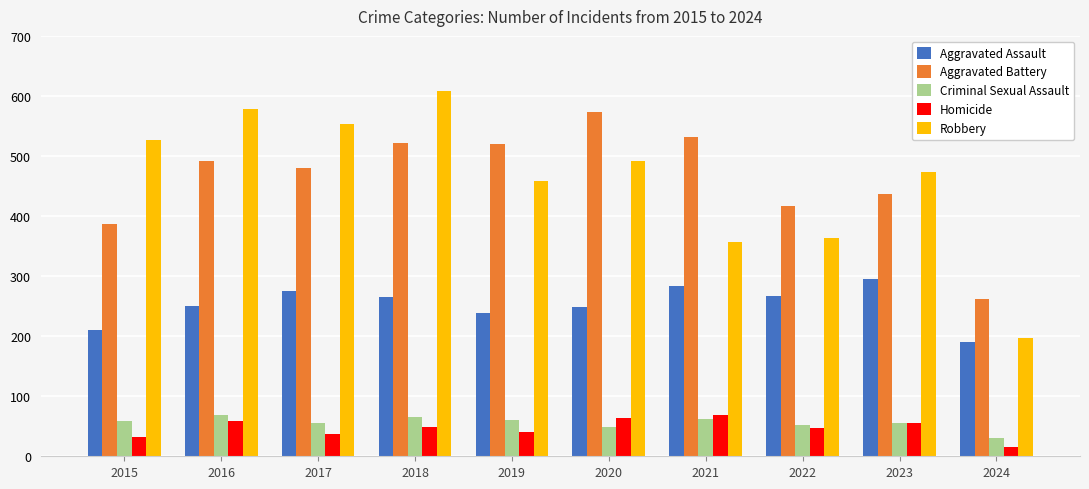

Which series changed the most between 2019 and 2021?

Robbery